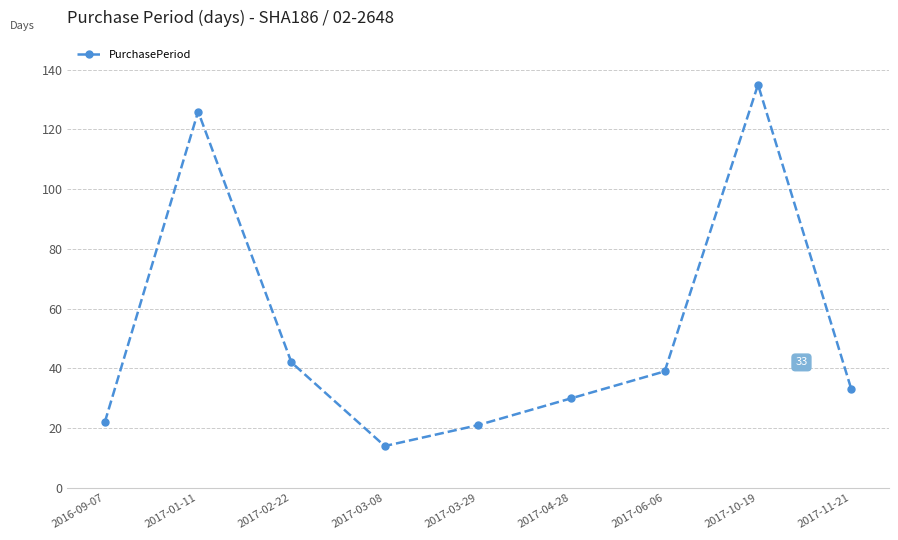

Count the number of data series in this chart.

1